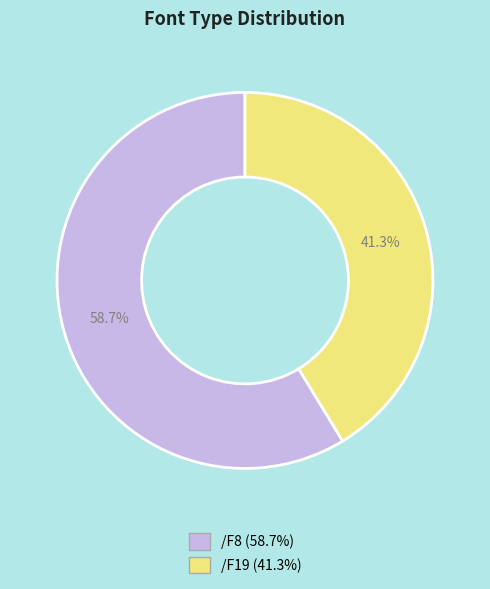

How many slices are in this pie chart?

2